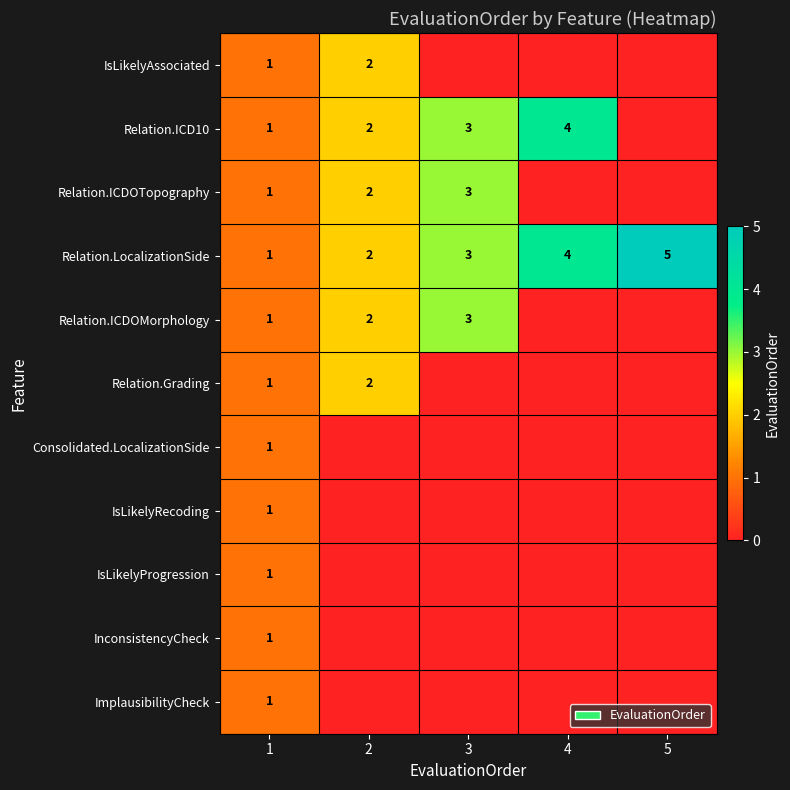

At which category is the sum across all series the highest?

2